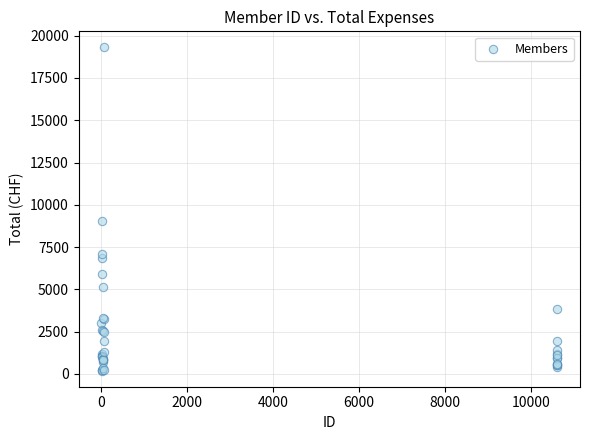

What Y value in the scatter plot is closest to 9751?

9030.0